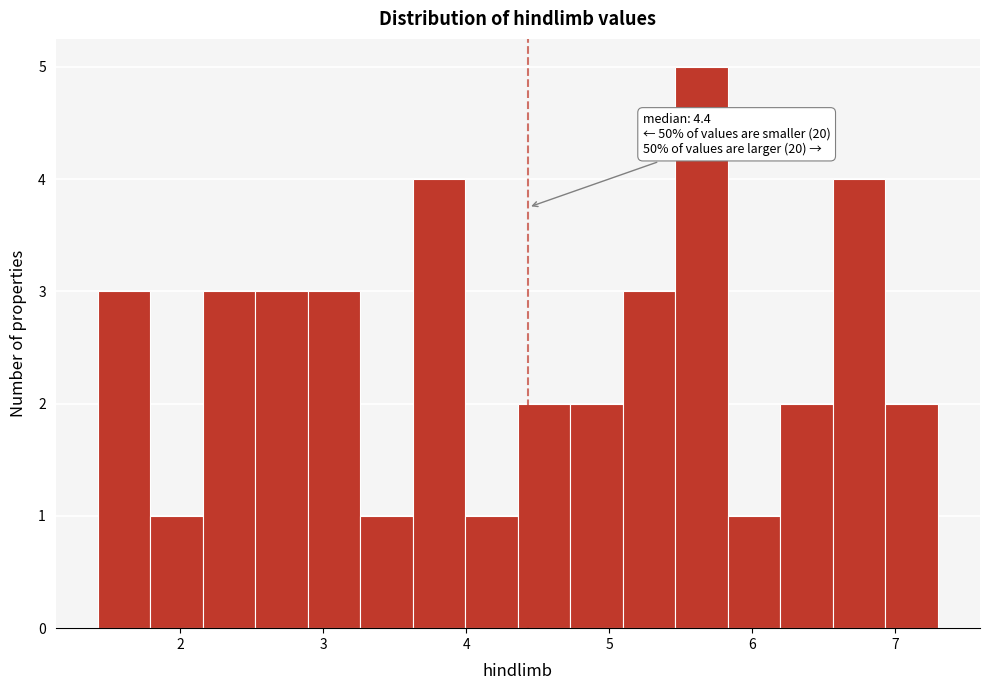

Read against the x-axis, roughly where is the centre of the tallest bar?

5.6